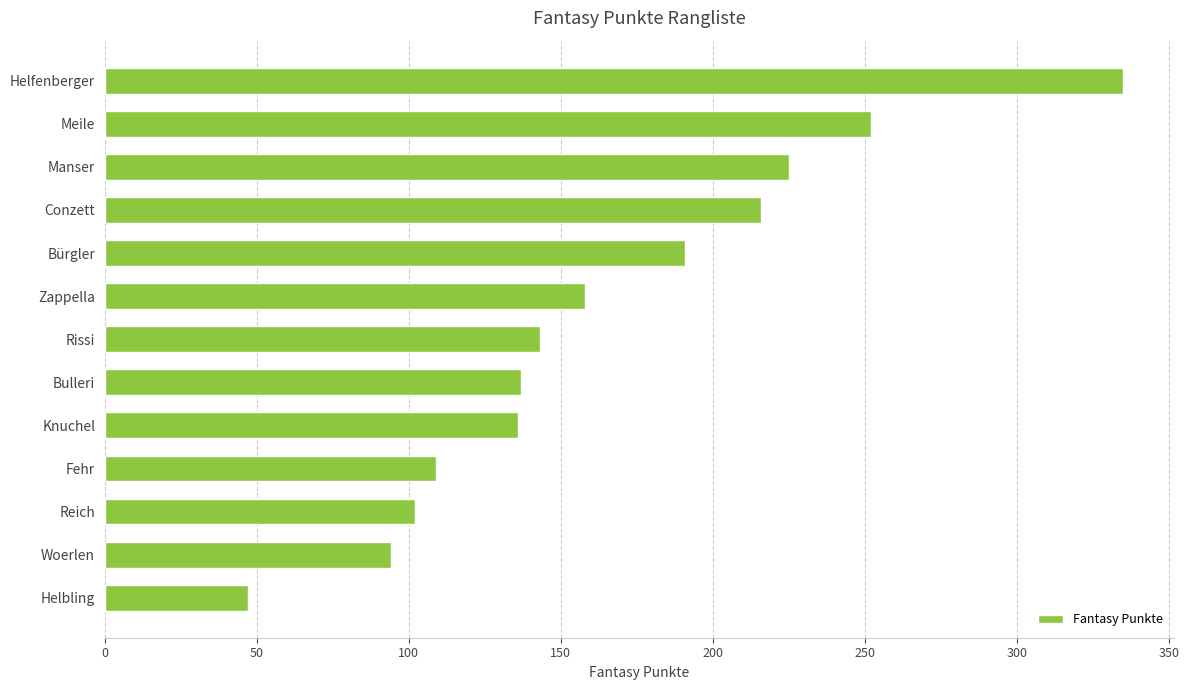

How many bars are there in total?

13